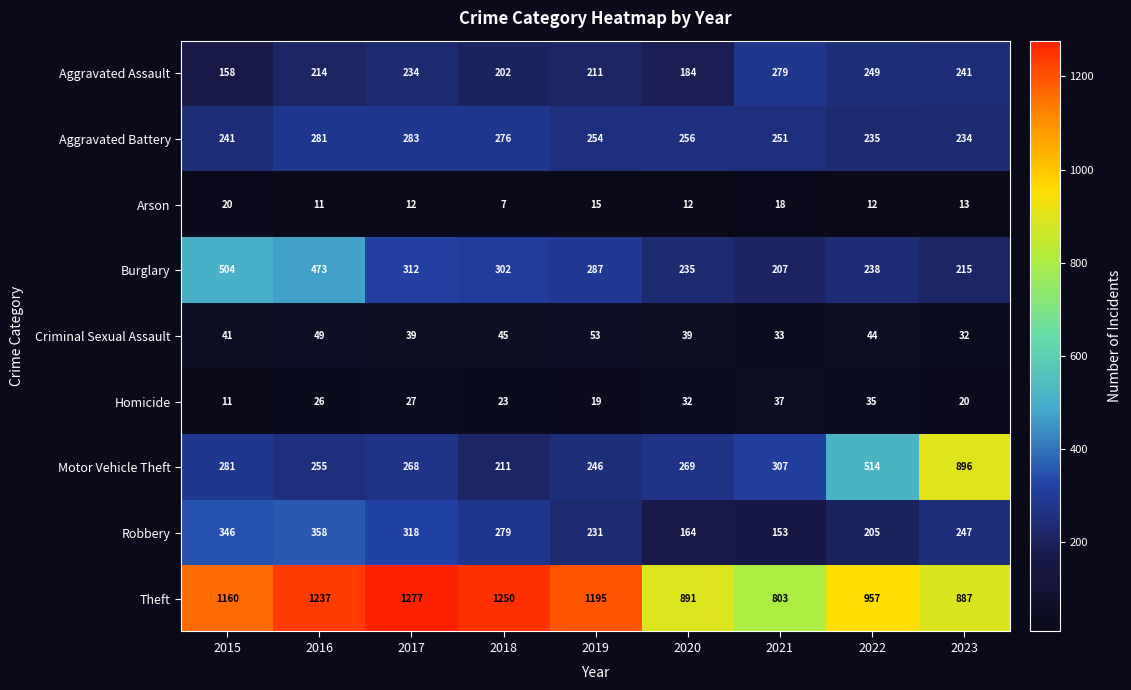

What is the smallest value displayed?

7